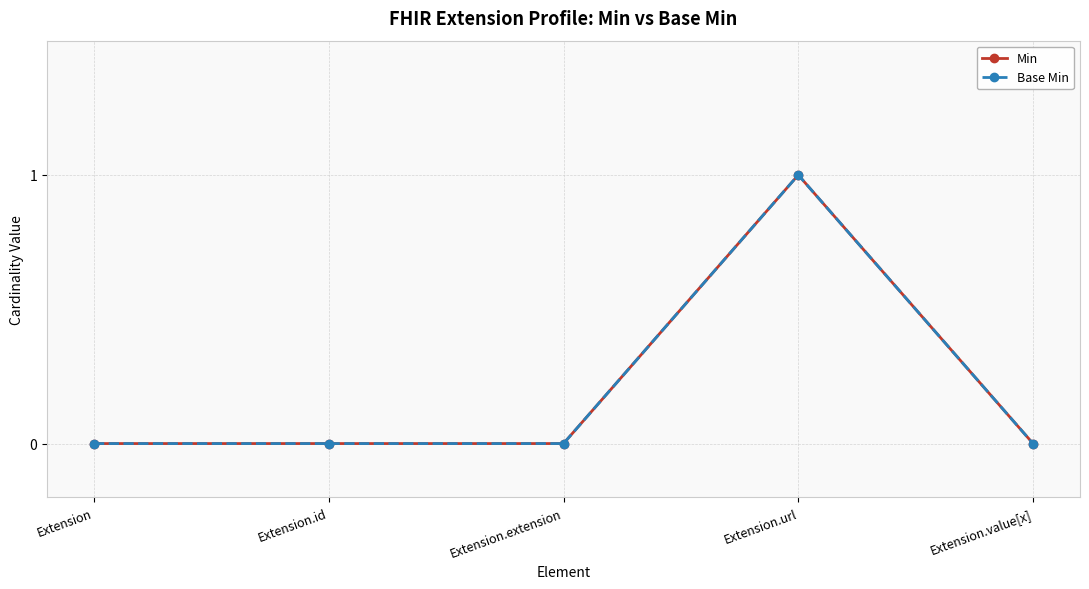

Is this an area chart (filled region under the line)?

No